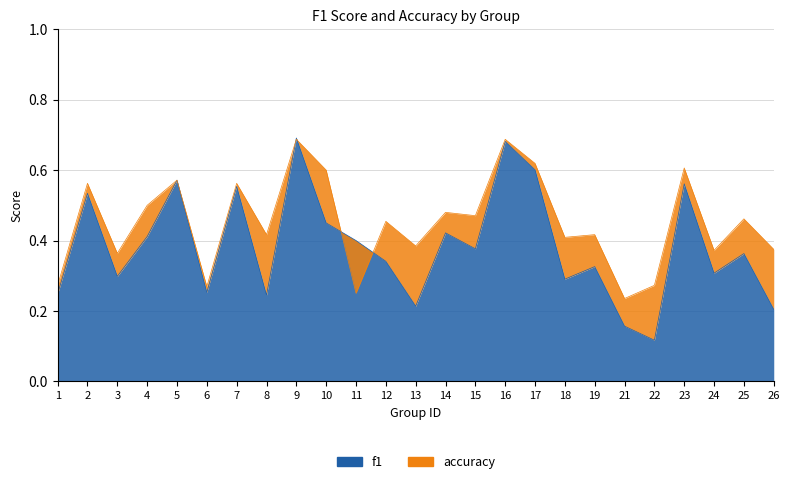

At 6, list the series in order from smallest to largest.

f1, accuracy